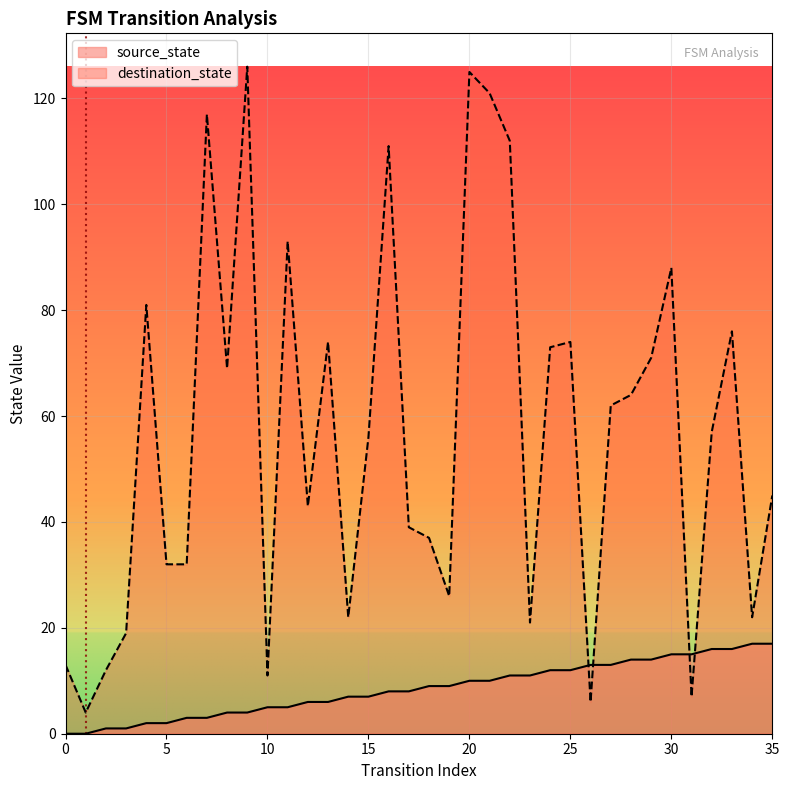

At which label does destination_state reach its peak?

9